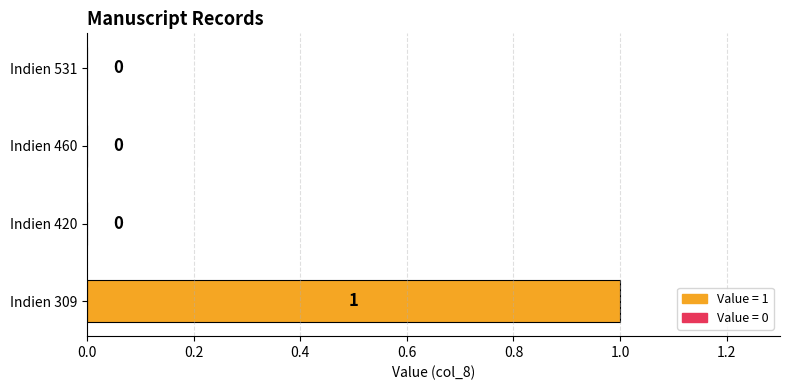

True or false: the data shows 1 at Indien 420.

False